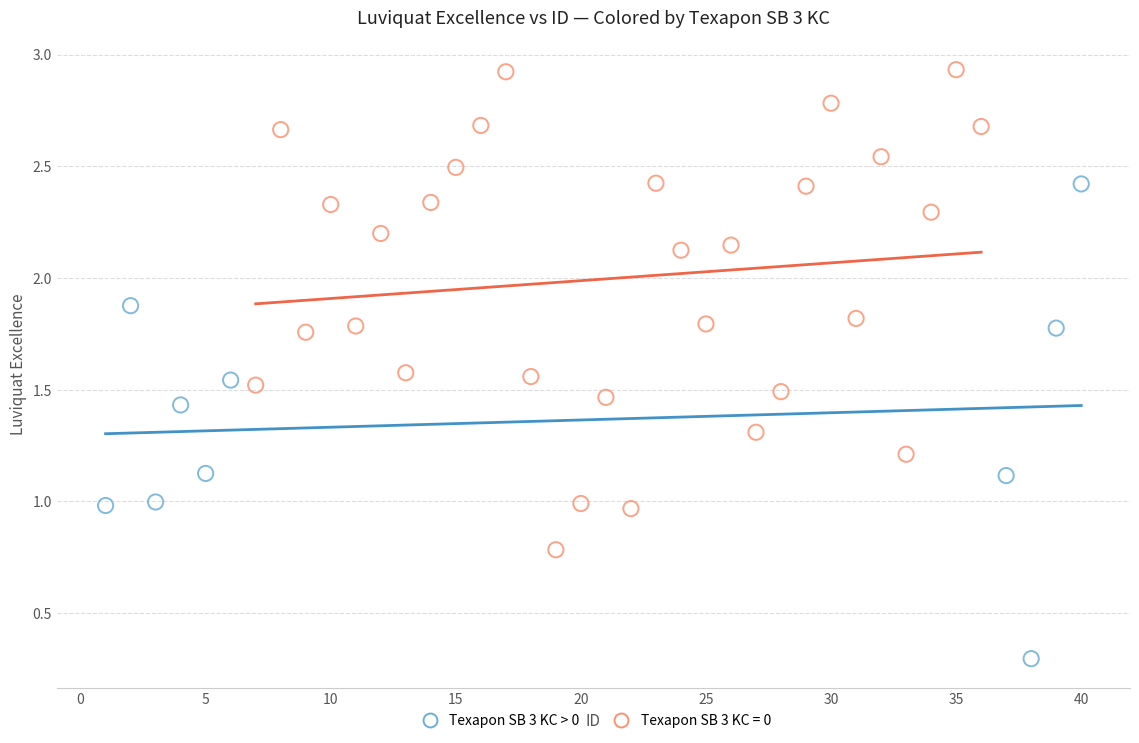

Which series contains the lowest Y value?

Texapon SB 3 KC > 0